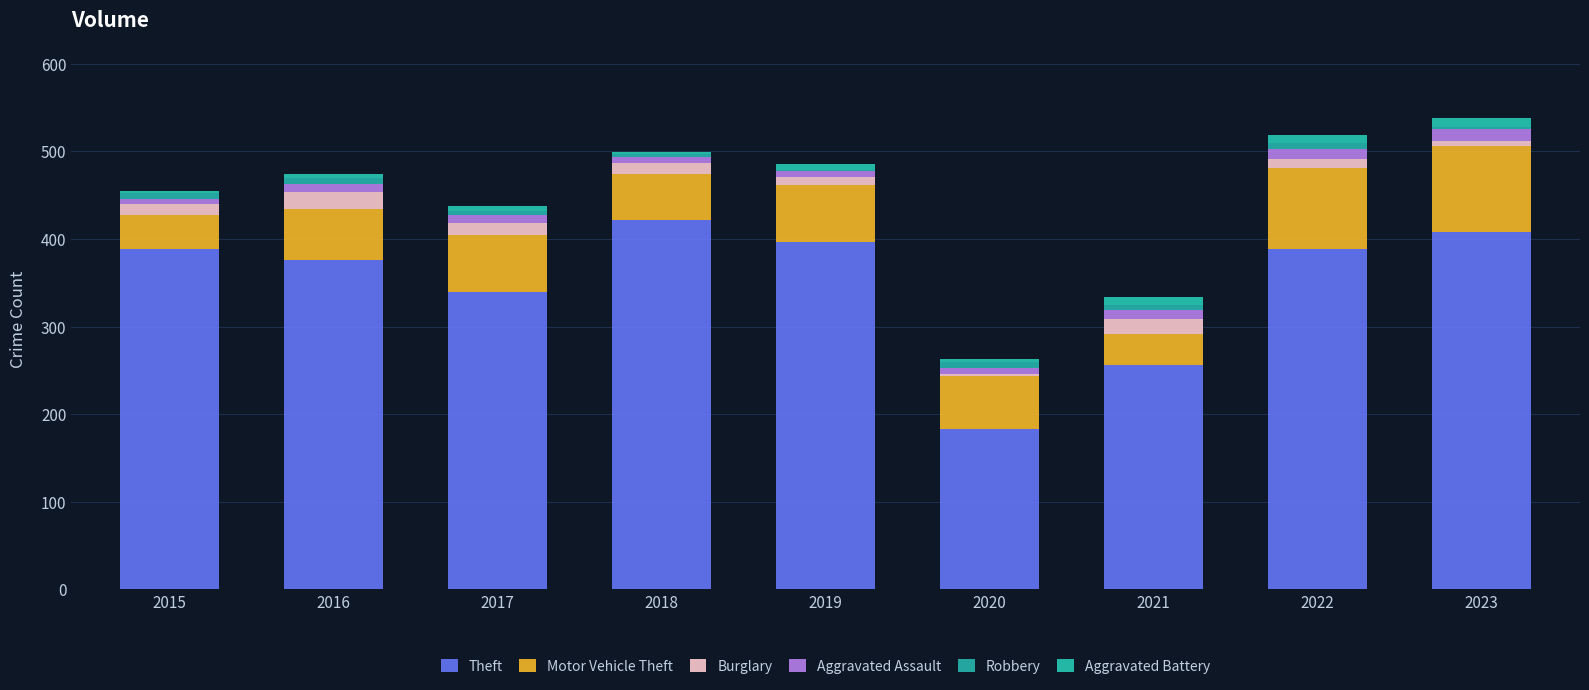

Are the bars grouped side by side (vs. stacked)?

No